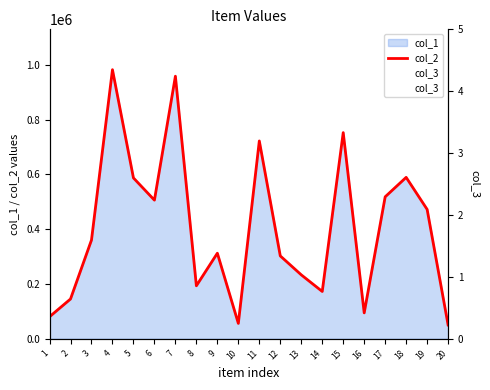

Reading right to left, list all the values displayed in this chart.

col_2: 20=50267	19=472489	18=589544	17=518506	16=94451	15=753025	14=172671	13=233410	12=302523	11=722582	10=56011	9=312443	8=193497	7=959092	6=506346	5=587472	4=982913	3=360525	2=145165	1=80278
col_3: 20=1	19=1	18=1	17=1	16=1	15=1	14=1	13=1	12=1	11=1	10=1	9=1	8=1	7=1	6=1	5=1	4=1	3=1	2=1	1=1